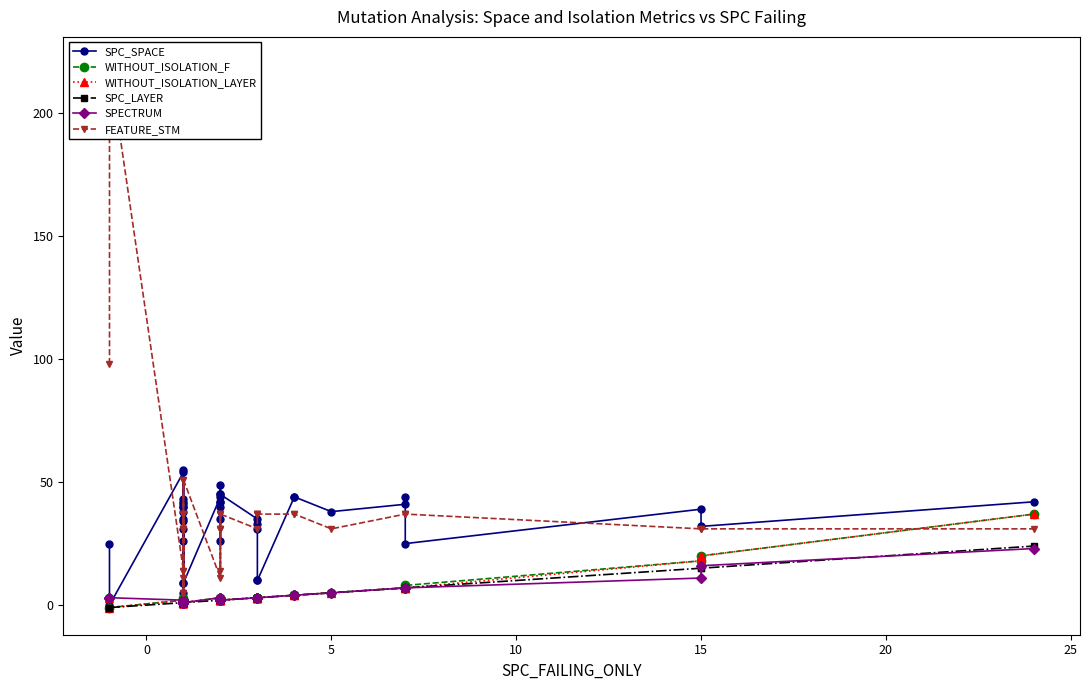

How many positive values does the SPC_LAYER series have?

38